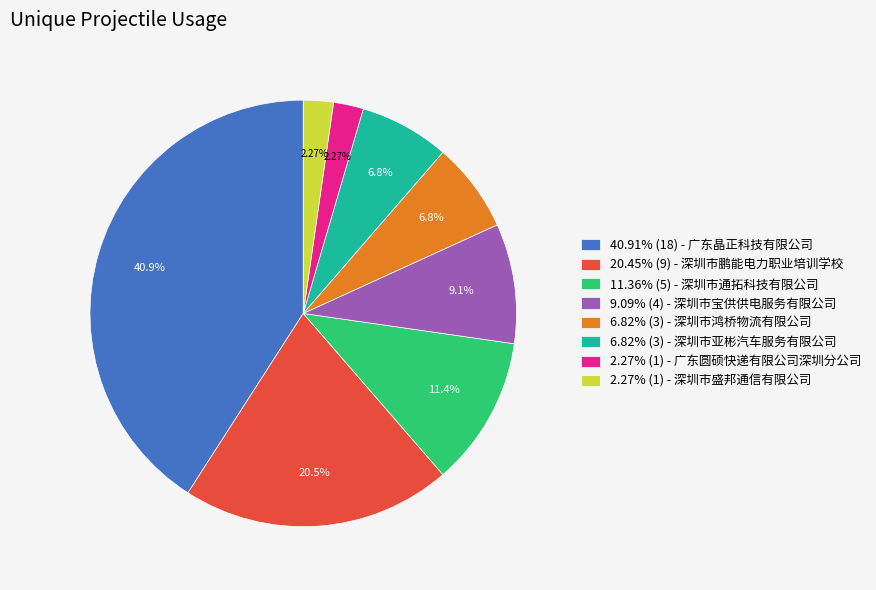

Is there any slice that represents more than half of the pie?

No